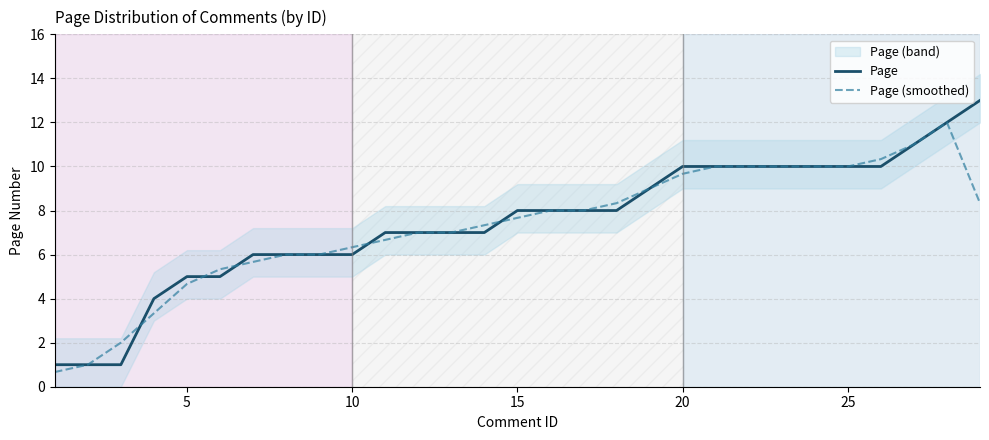

Is it true that Page (smoothed) equals 6.3 at 10?

True